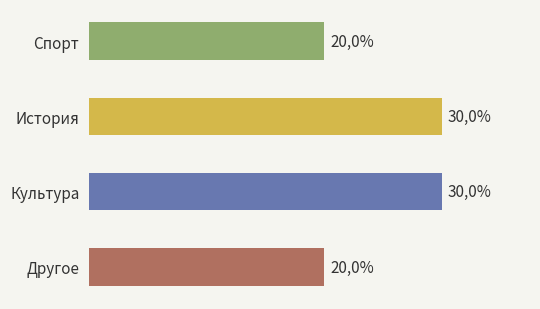

Does the chart contain any negative values?

No